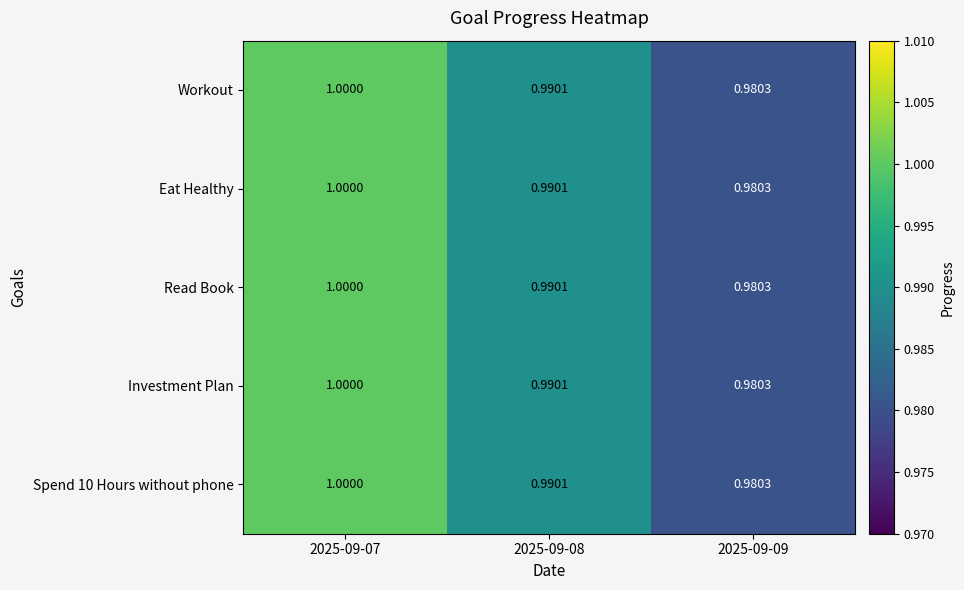

How many data points does each series have?

3